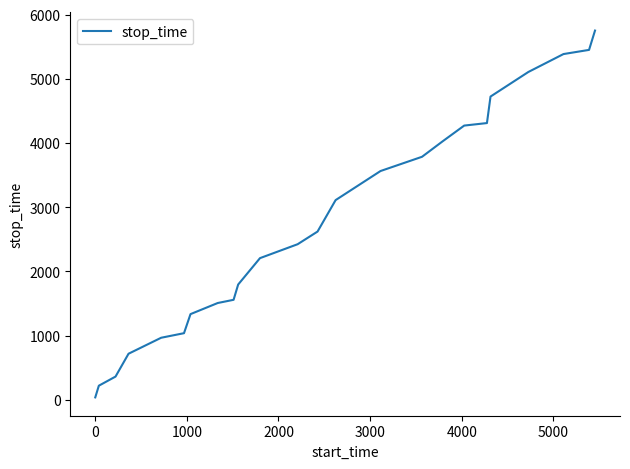

What is the greatest value displayed?

5753